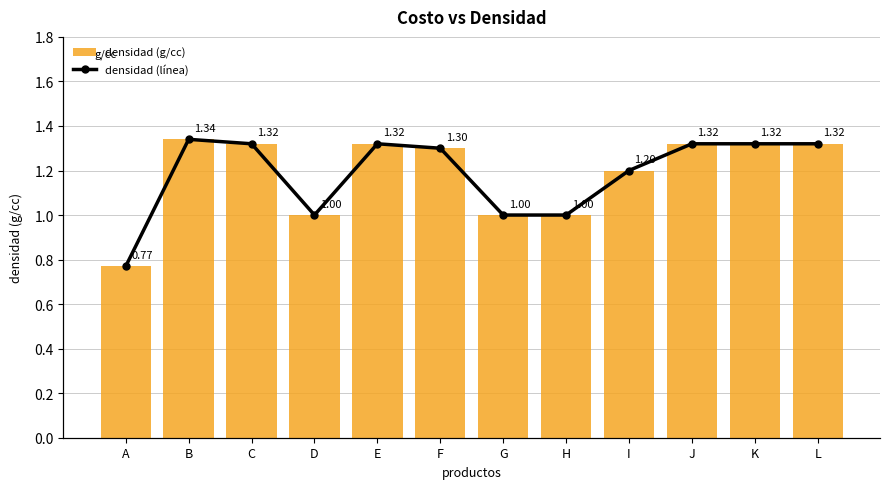

At which label does densidad (línea) reach its minimum?

A